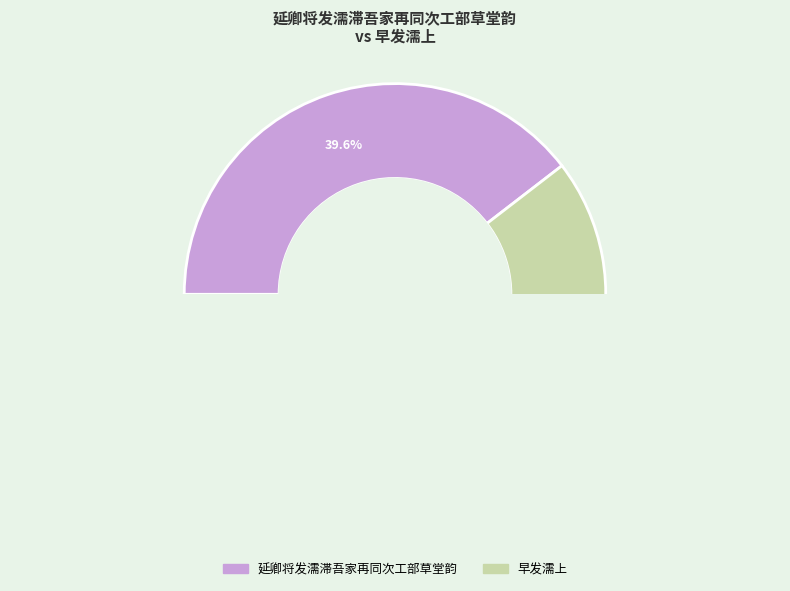

To the nearest percent, what portion does 延卿将发濡滞吾家再同次工部草堂韵 represent?

40%